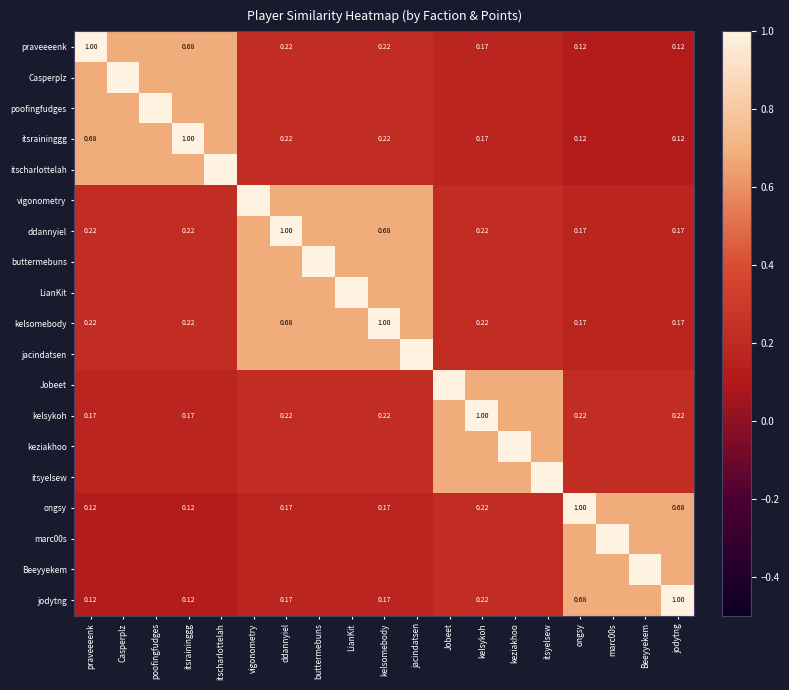

Which category has the lowest value across all series?

ongsy